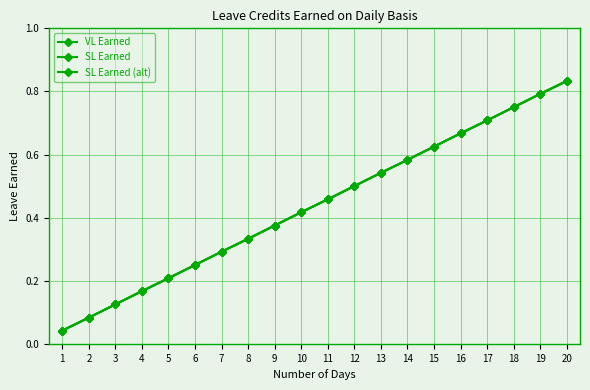

Is this an area chart (filled region under the line)?

No